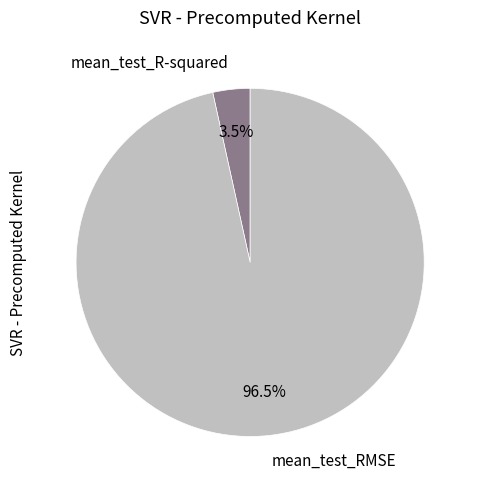

Which slice represents more than half of the pie?

mean_test_RMSE